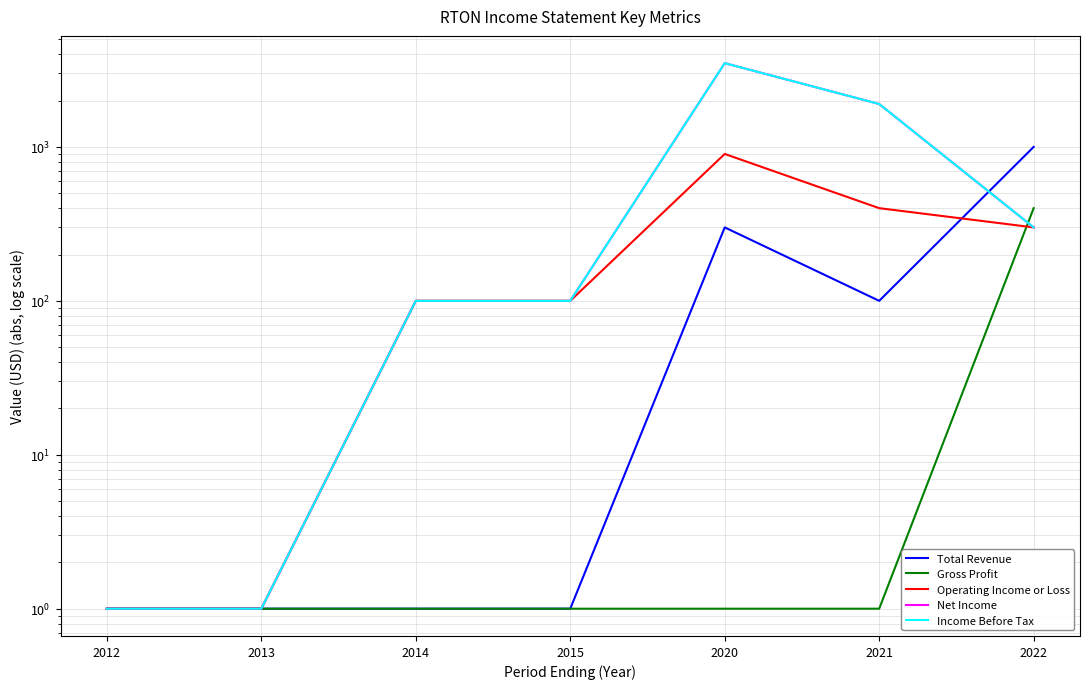

True or false: Total Revenue and Operating Income or Loss cross at least once.

True